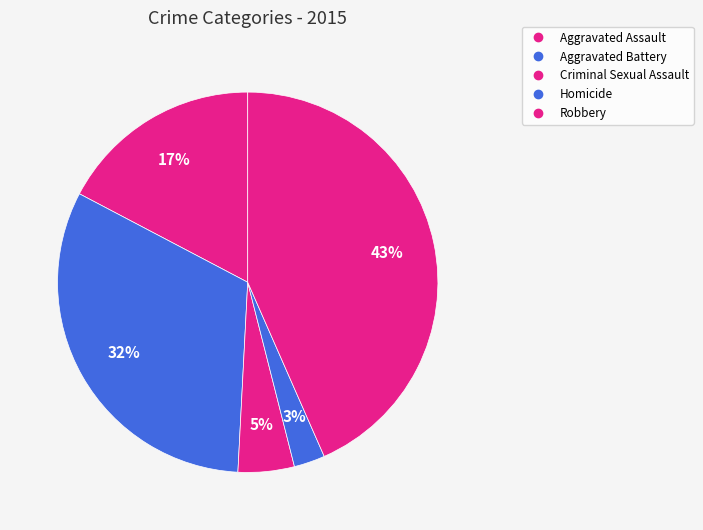

Does any single category account for the majority?

No